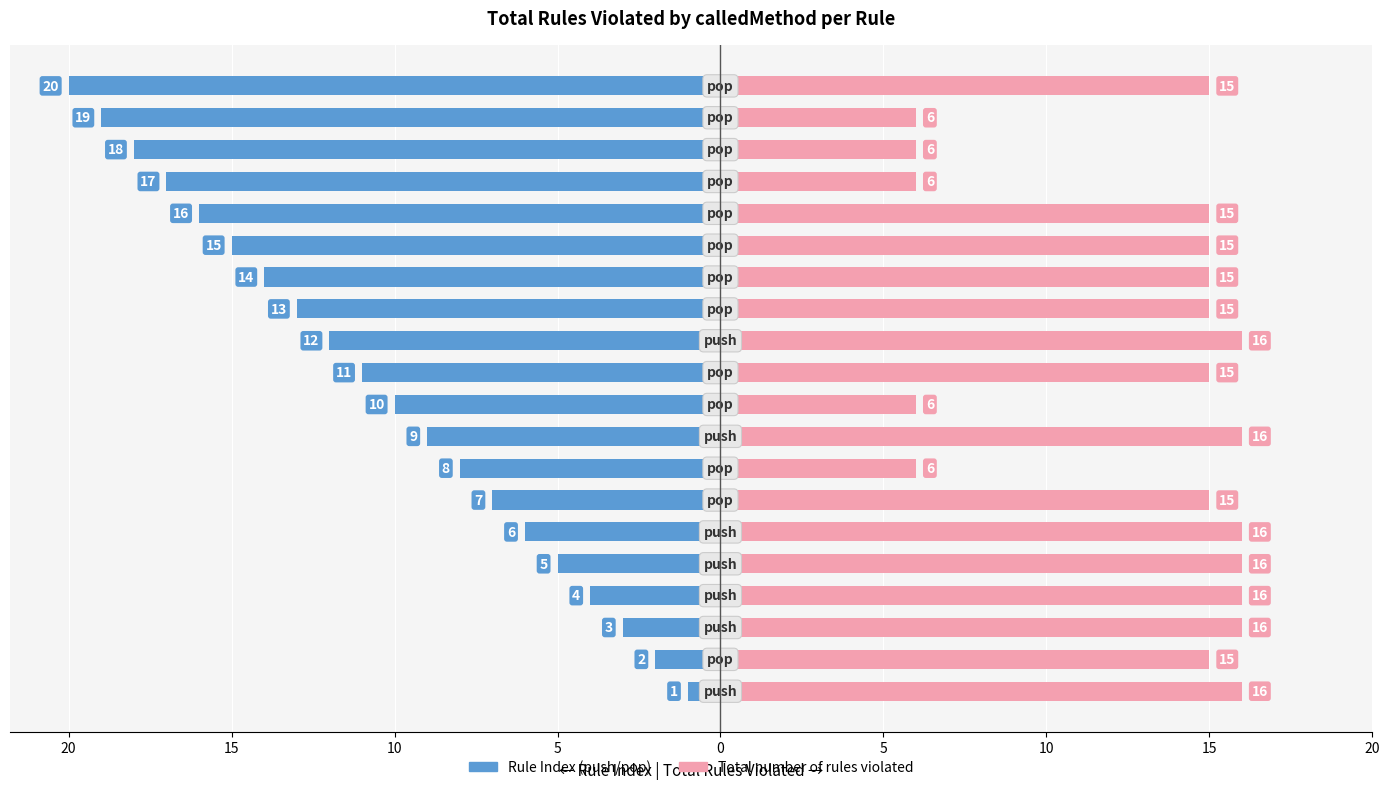

Which series has the largest range (max minus min)?

Rule Index